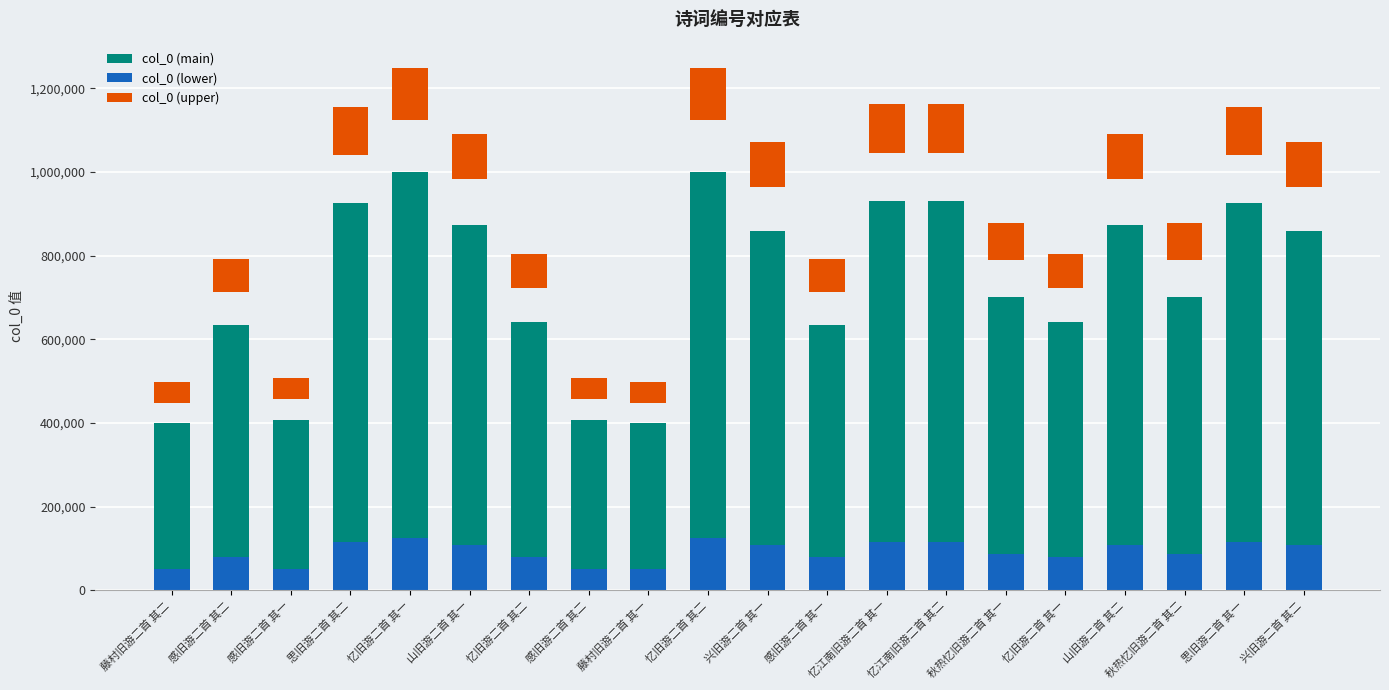

Between 藤村旧游二首 其一 and 兴旧游二首 其一, which series saw the biggest shift?

col_0 (main)